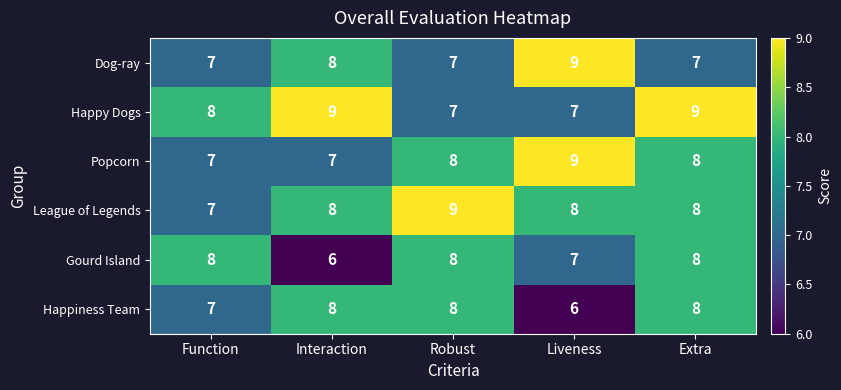

Is the value of Dog-ray at Interaction greater than the value of Gourd Island at Liveness?

Yes